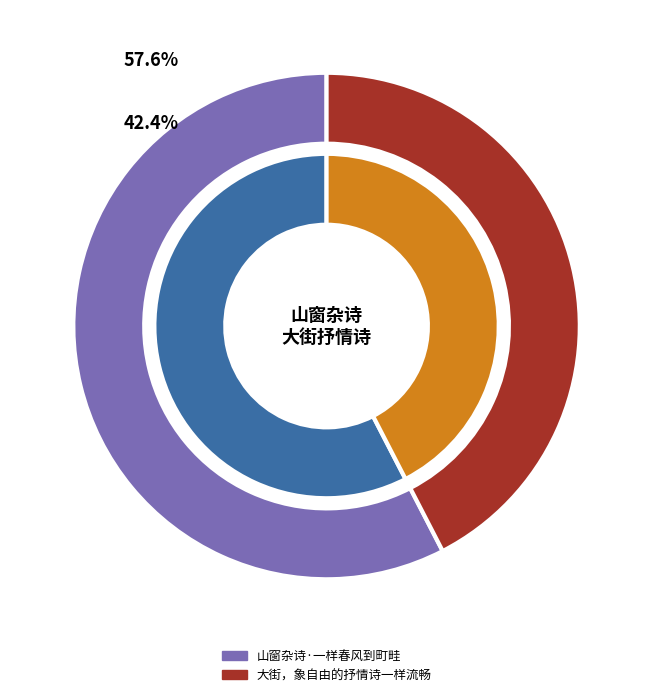

Rank the categories by value from highest to lowest.

山窗杂诗·一样春风到町畦, 大街，象自由的抒情诗一样流畅